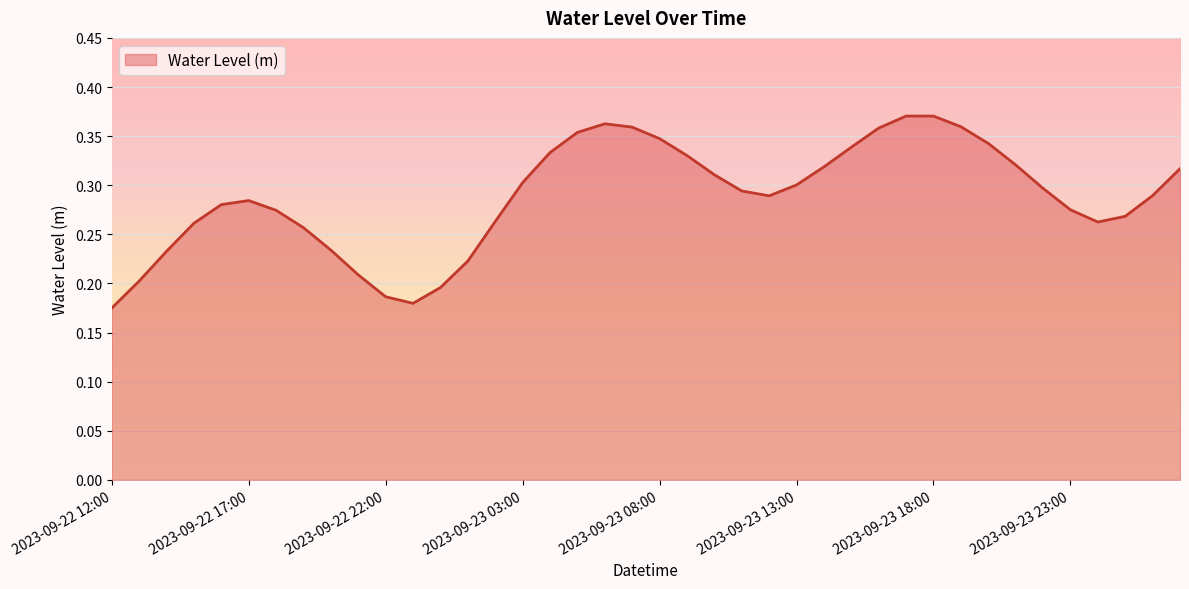

True or false: the data has more than 2 interior local peaks.

True